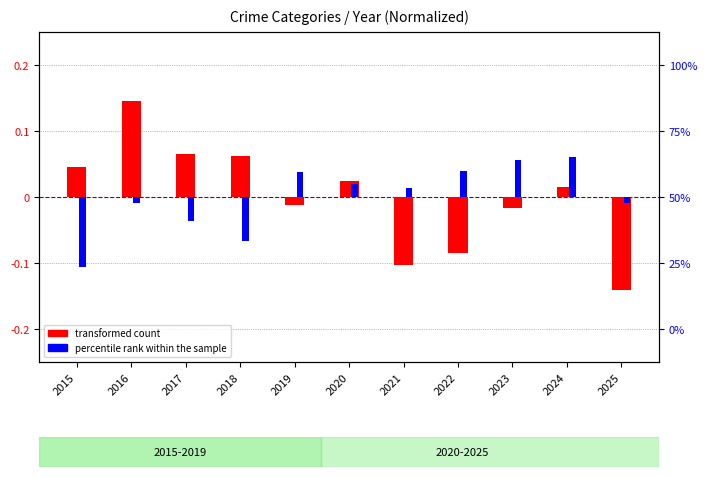

What is the minimum value shown in the chart?

-0.1